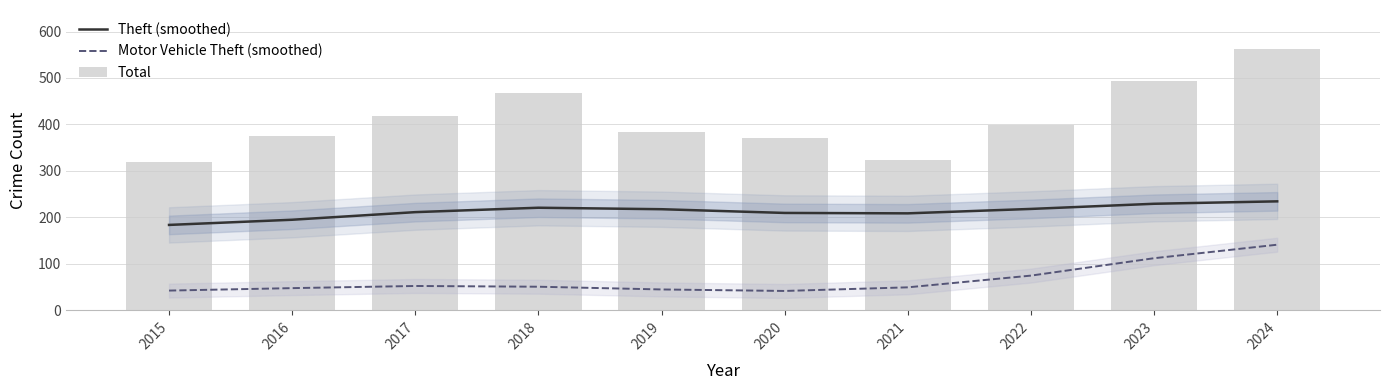

Rank the series by their maximum value, from lowest to highest.

Motor Vehicle Theft (smoothed), Theft (smoothed), Total